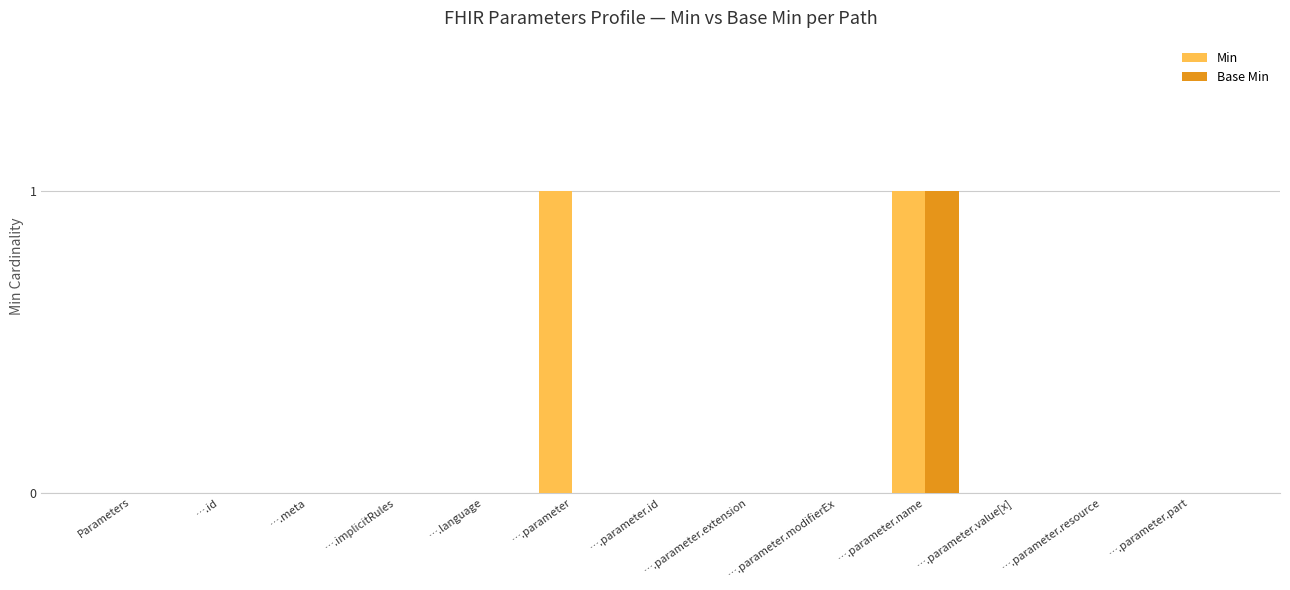

What is the sum of all Min values?

2